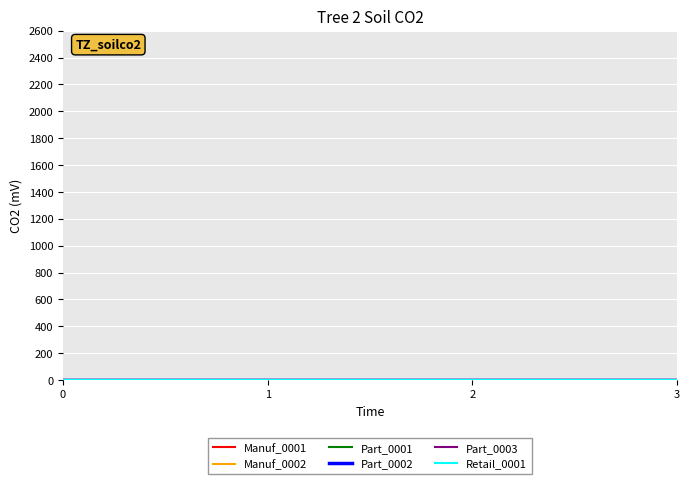

Is this an area chart (filled region under the line)?

No